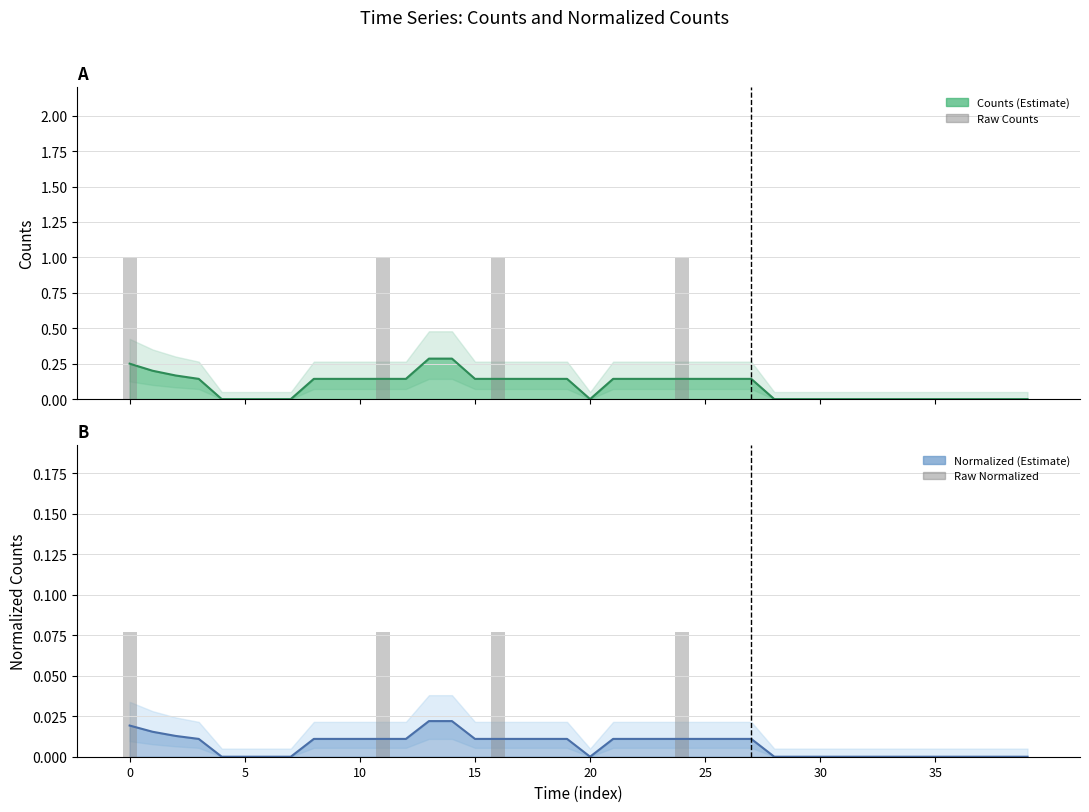

Read the Normalized_Counts value at 11.

0.1